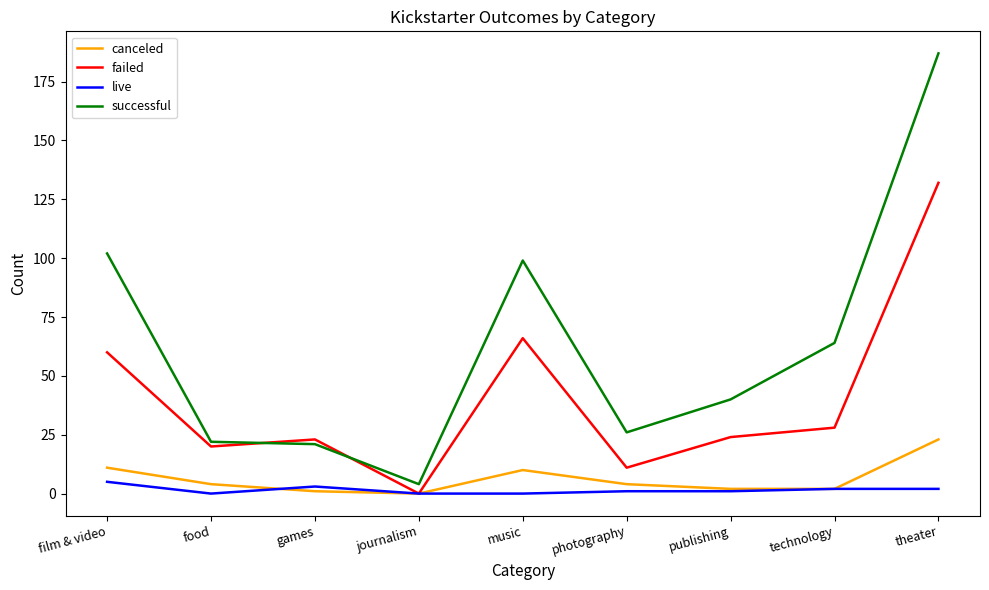

Read the failed value at technology.

28